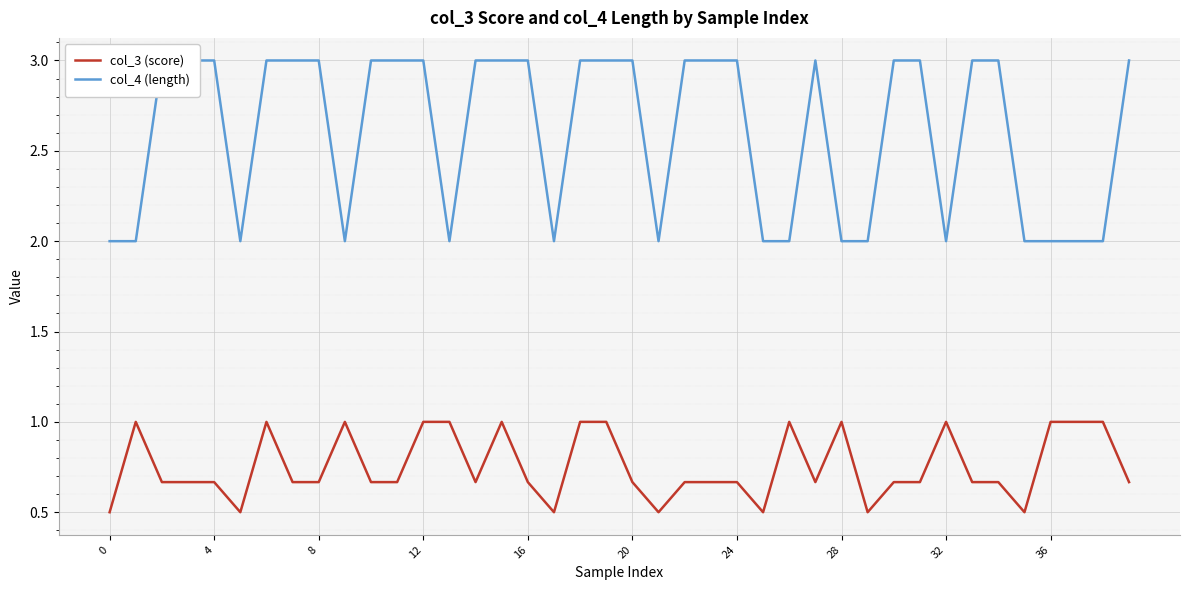

What is the minimum value for col_3 (score)?

0.5